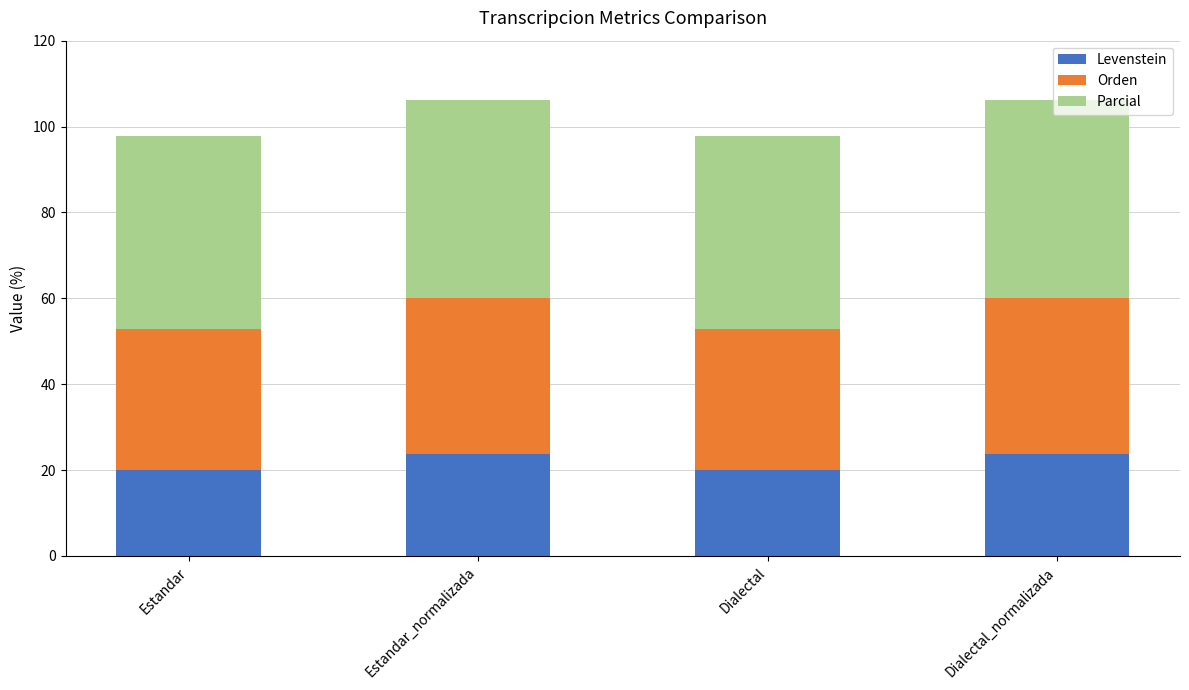

What is the total value across all series at Dialectal_normalizada?

106.2